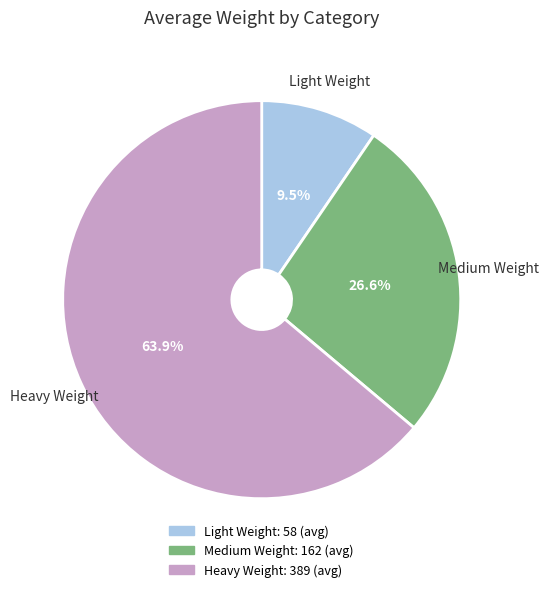

How many segments does this pie chart have?

3